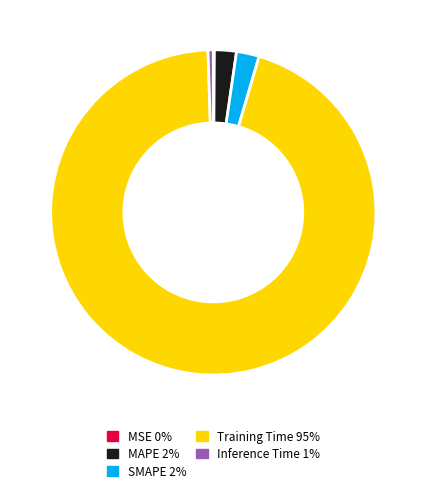

Does Training Time represent more than half of the total?

Yes